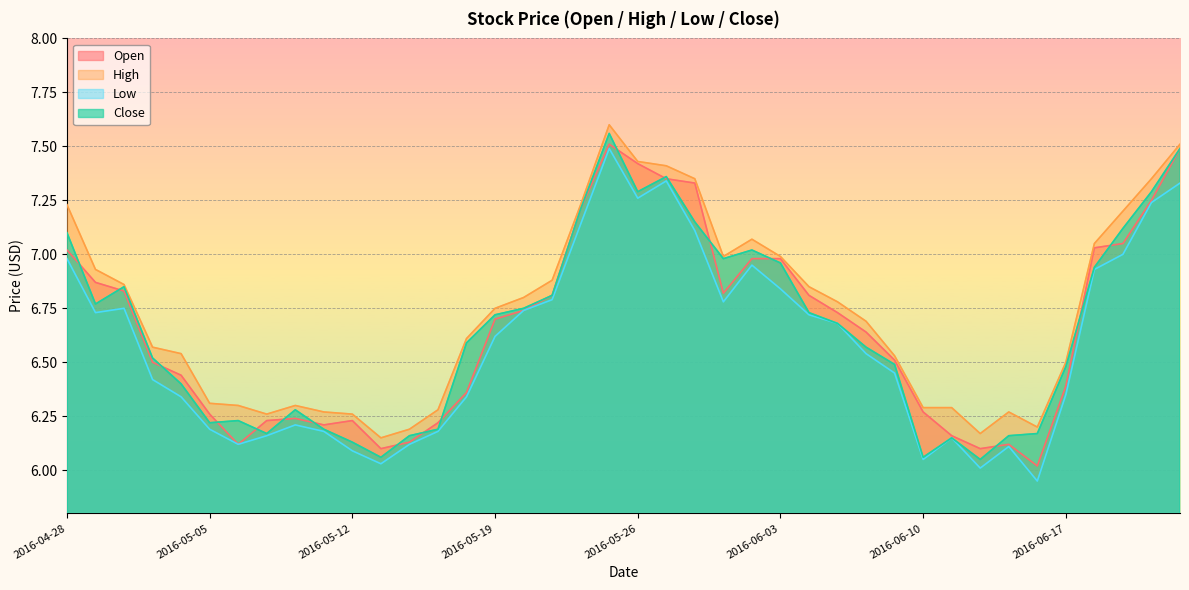

The Open series shows 10.9 at 2016-05-02. True or false?

False